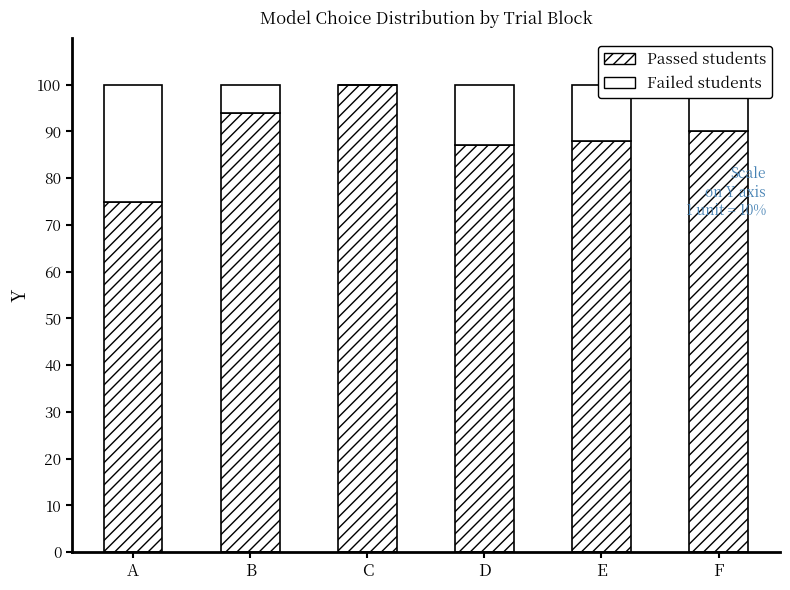

Are the bars horizontal?

No